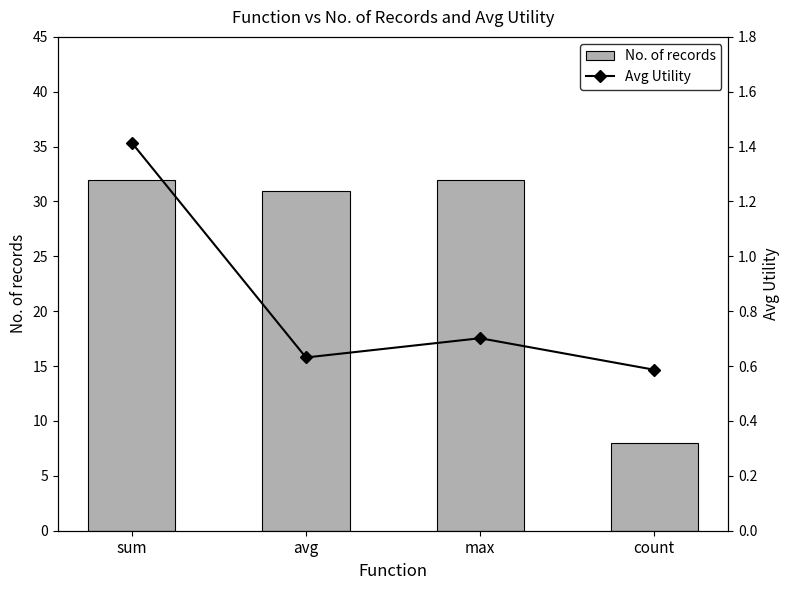

Reading right to left, extract all data points from this chart.

No. of records: 8.0	32.0	31.0	32.0
Avg Utility: 0.6	0.7	0.6	1.4